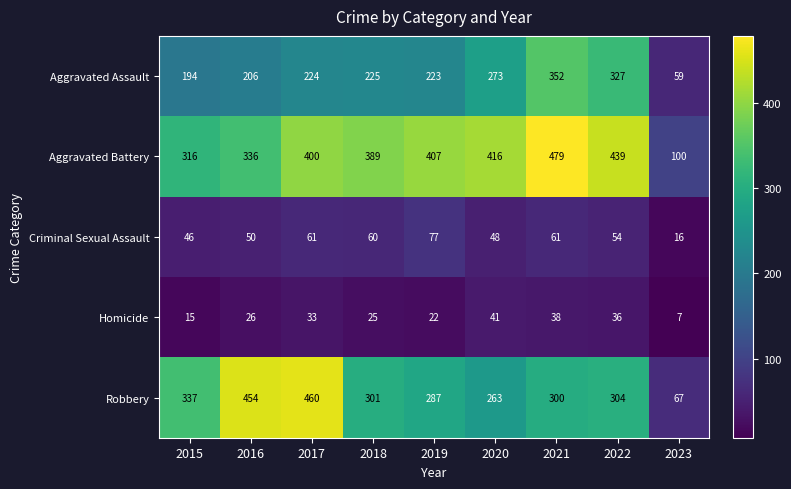

True or false: Homicide has a value of 25 at 2018.

True